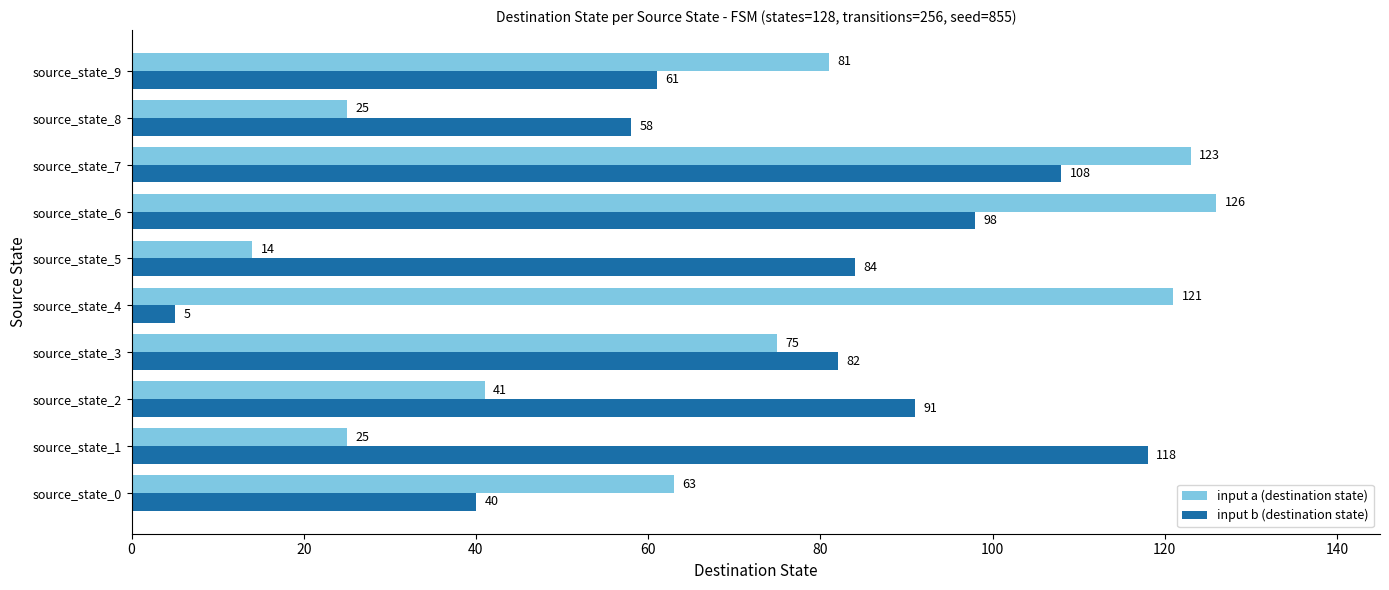

Which series has the widest spread of values?

input b (destination state)